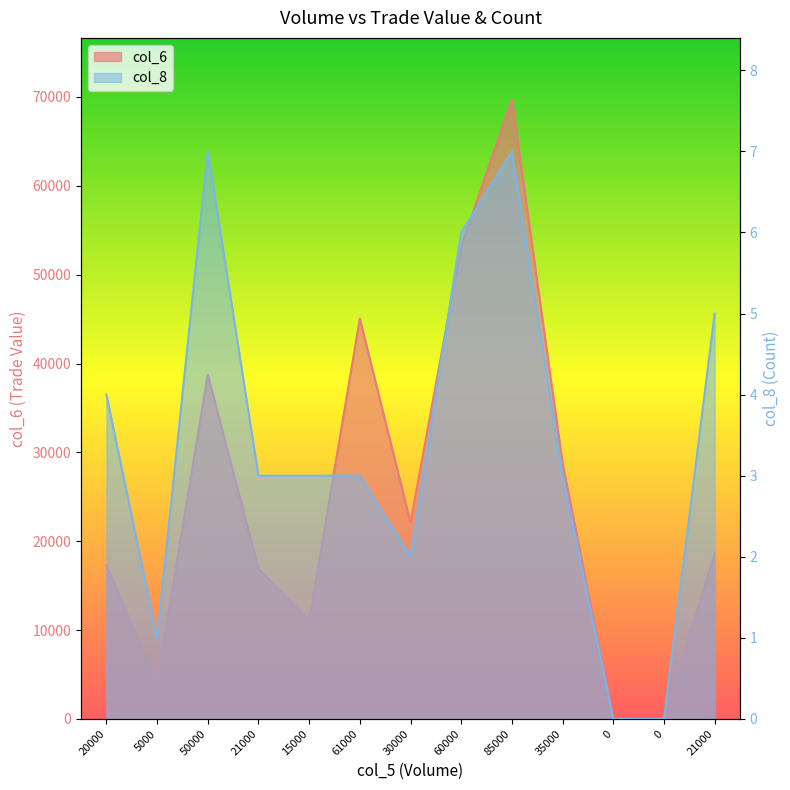

The col_8 series shows 6 at 60000. True or false?

True